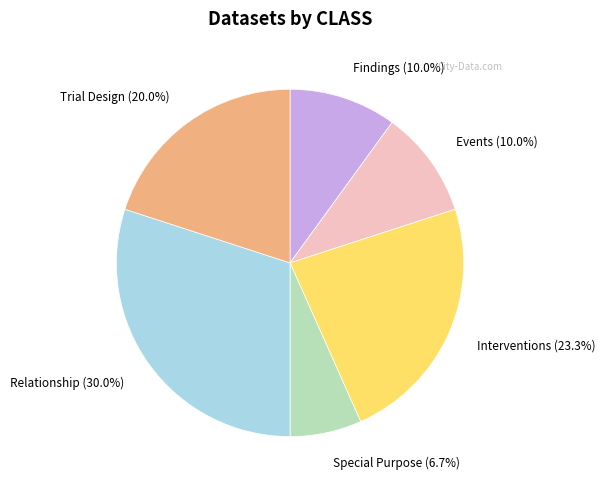

Which slice is the smallest?

Special Purpose